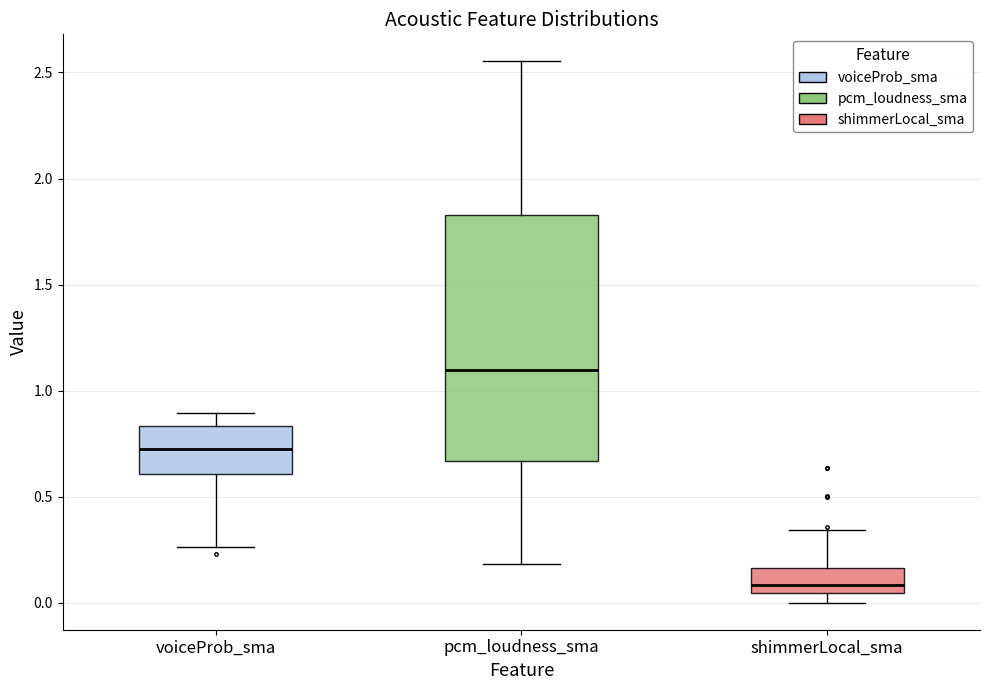

Comparing the boxes themselves (not the whiskers), which one is the tallest?

pcm_loudness_sma